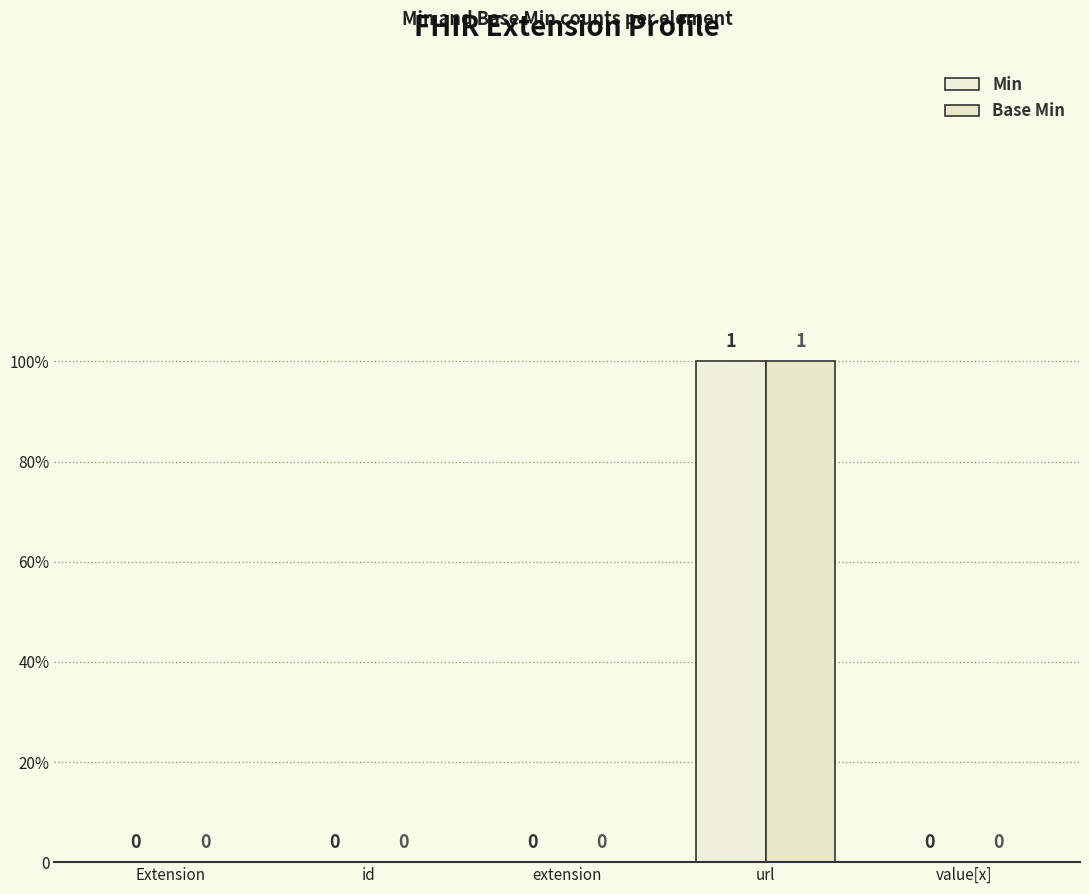

Between value[x] and Extension, which is larger?

value[x]